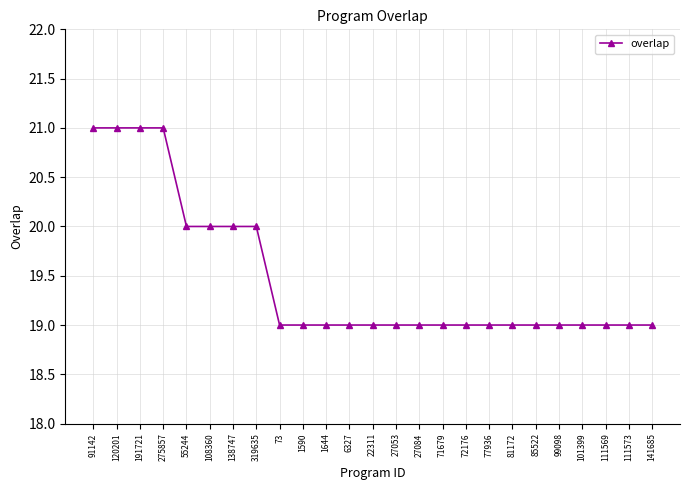

Does the chart display data point markers on the line(s)?

Yes